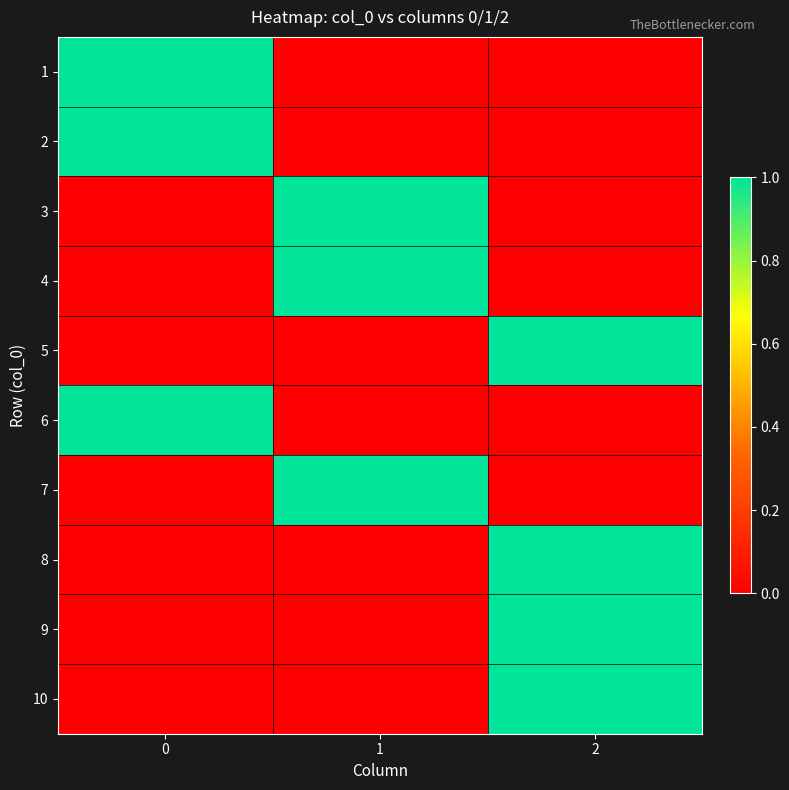

How many data points does each series have?

3